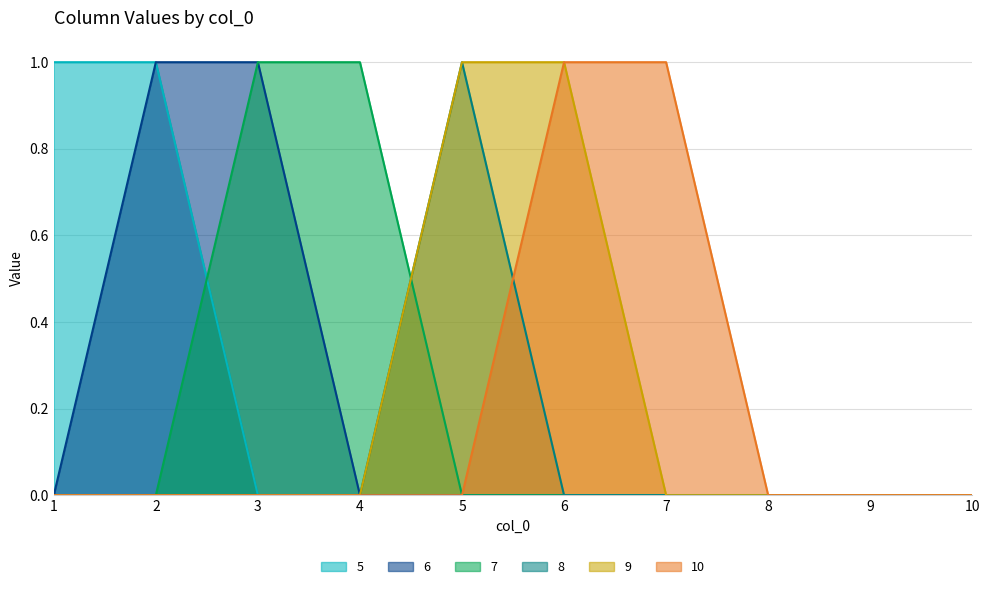

True or false: 5 and 6 cross at least once.

False